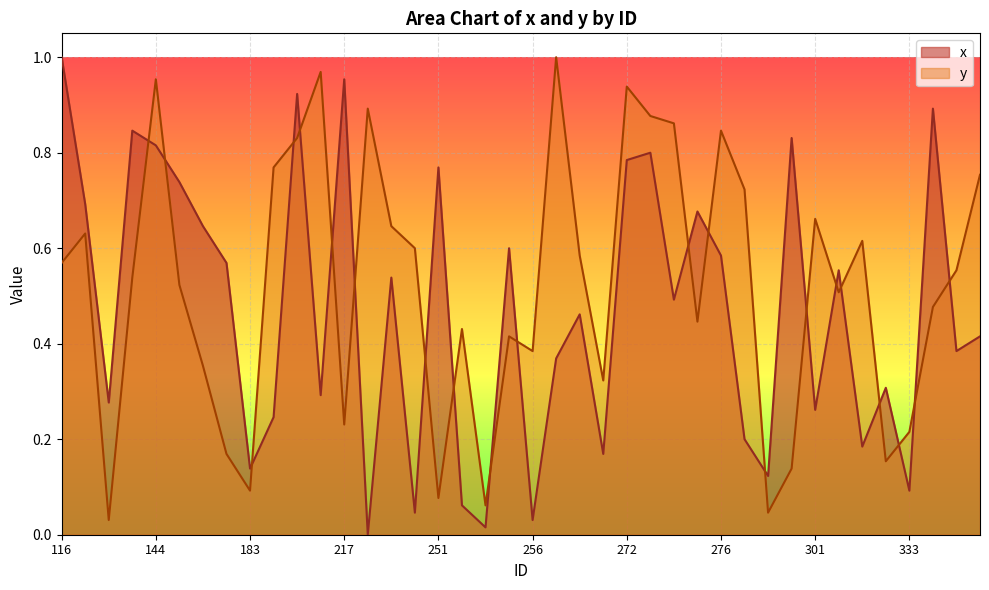

Between which two adjacent categories do x and y first intersect?

131 and 144